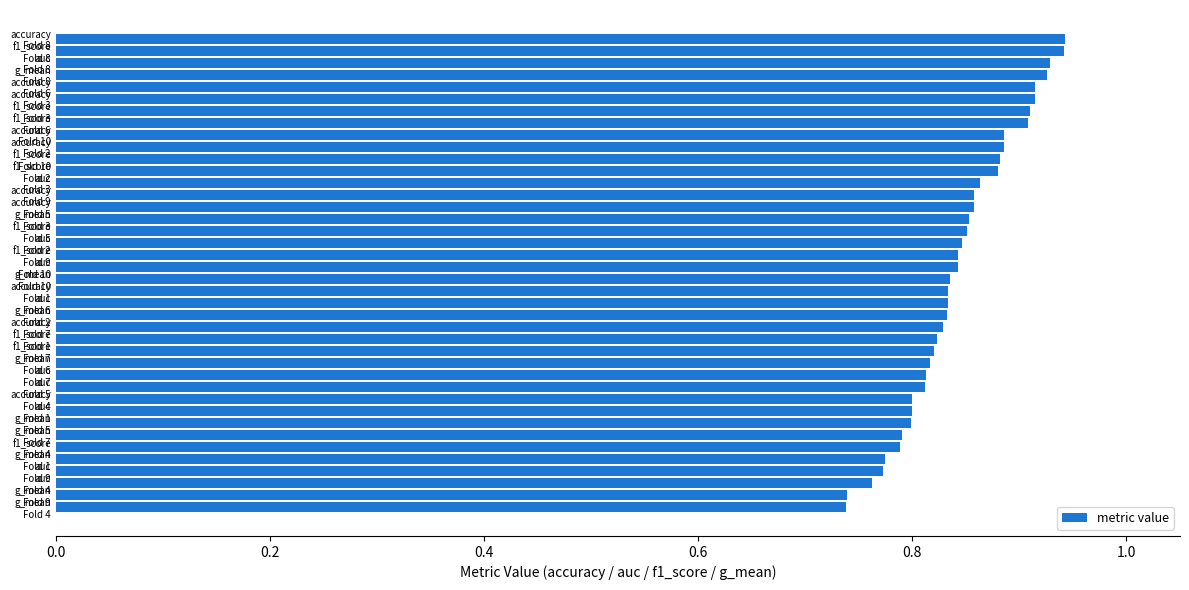

Count the values in the range 0 to 1.

40